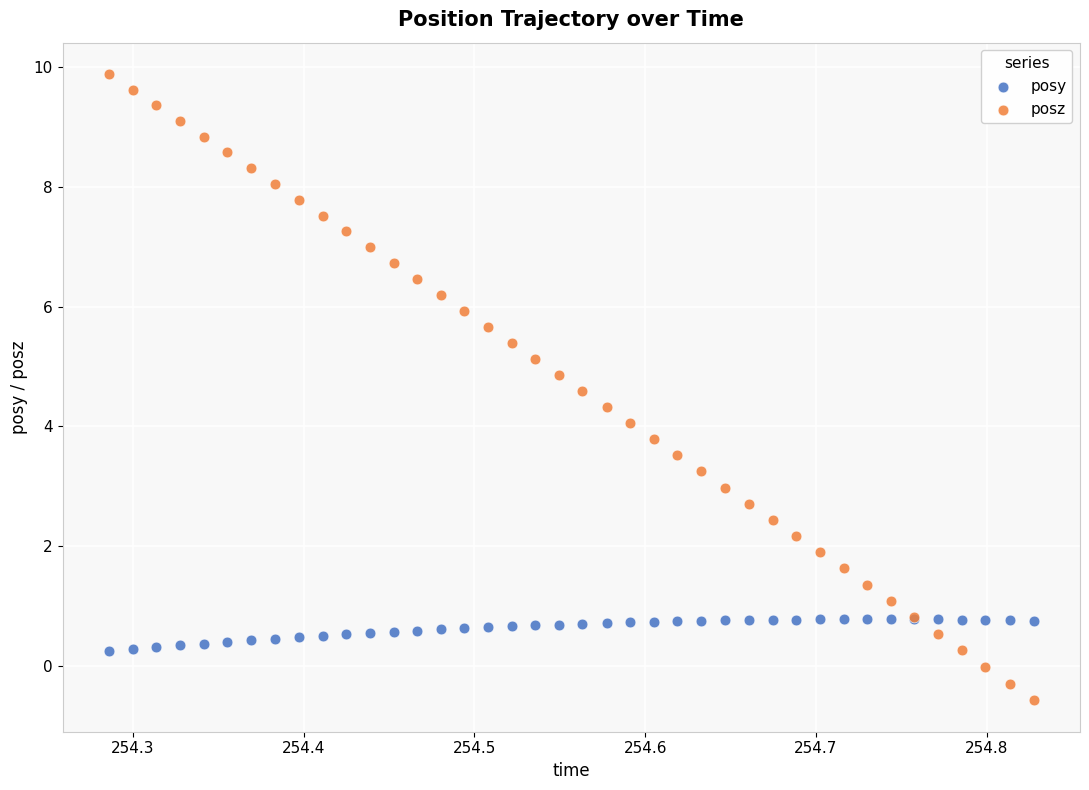

What are all the series names shown in the legend?

posy, posz